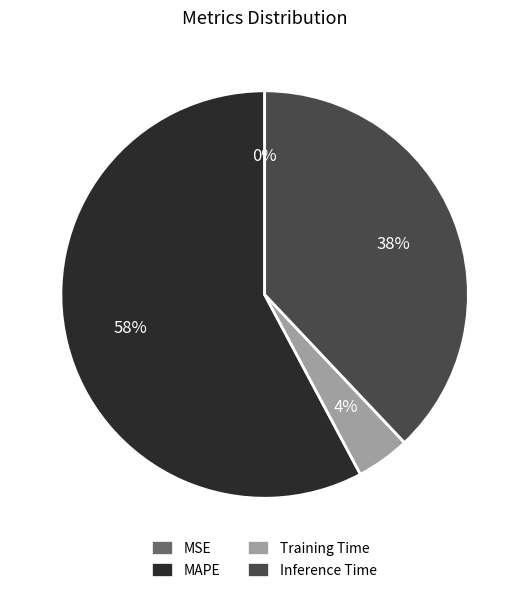

What is the ratio of the value at Inference Time to the value at MAPE?

0.7